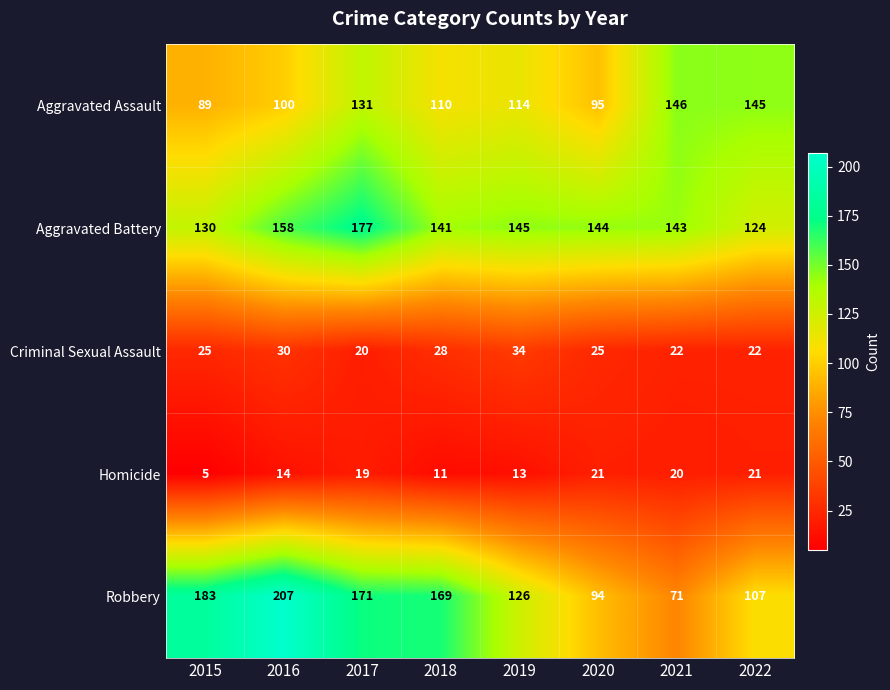

True or false: Robbery has a value of 99 at 2021.

False